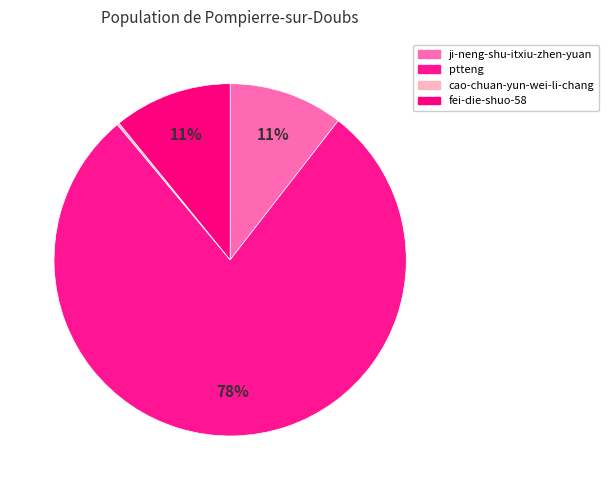

How many slices are in this pie chart?

4